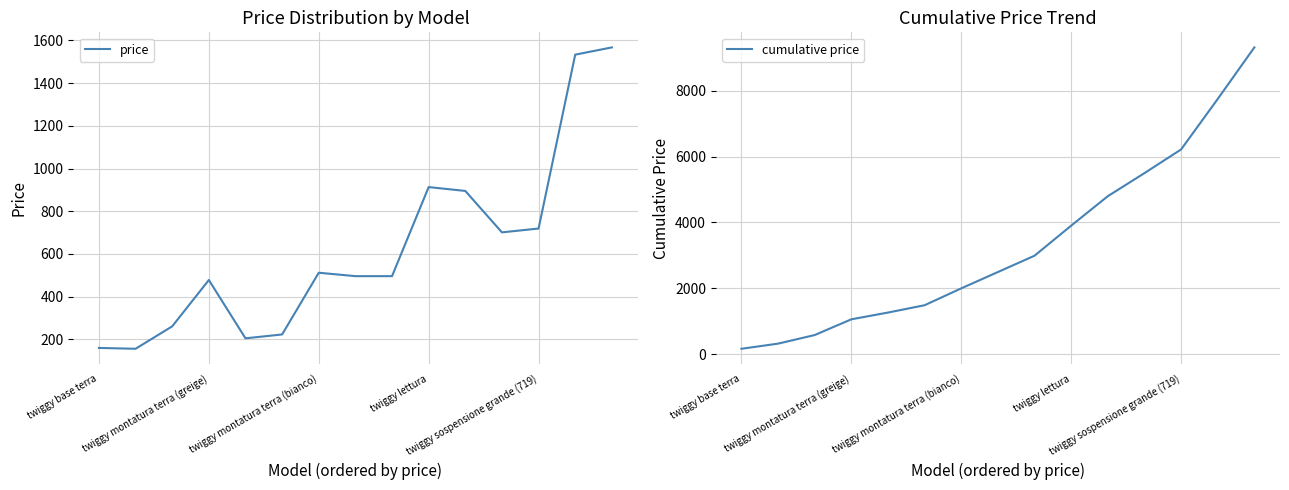

Rank the series at 13 from lowest to highest value.

price, cumulative price